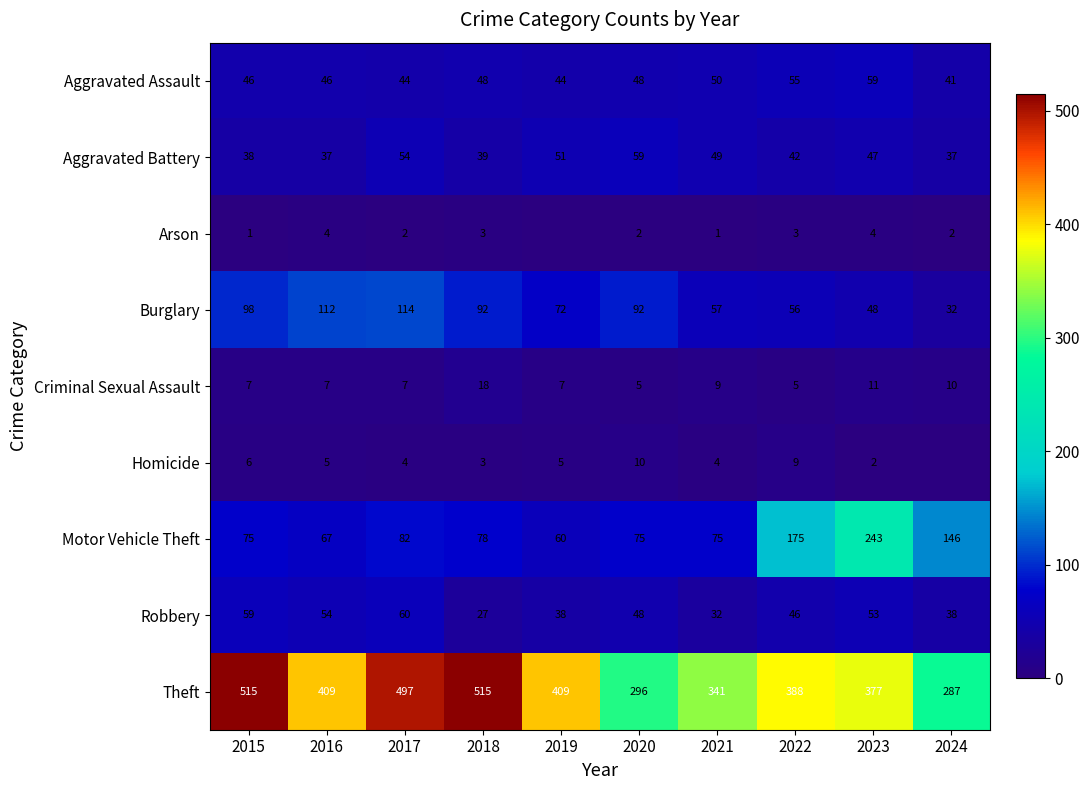

How many data points in Aggravated Assault are less than 48?

5